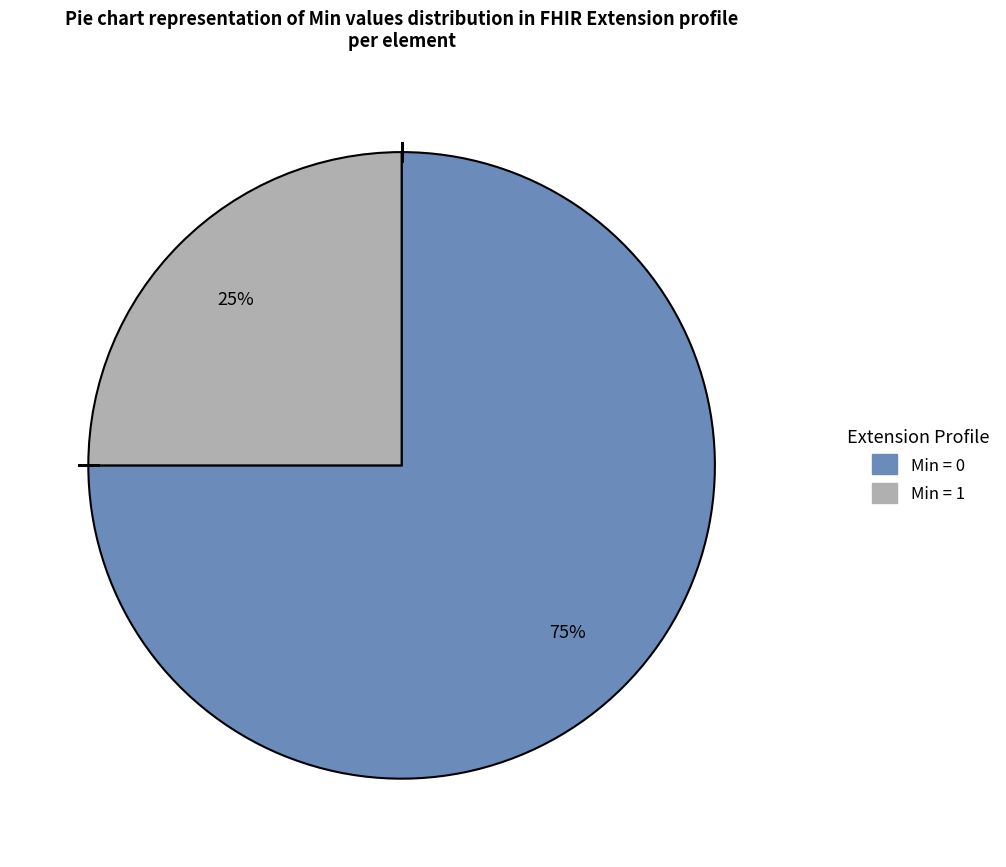

Is there any slice that represents more than half of the pie?

Yes